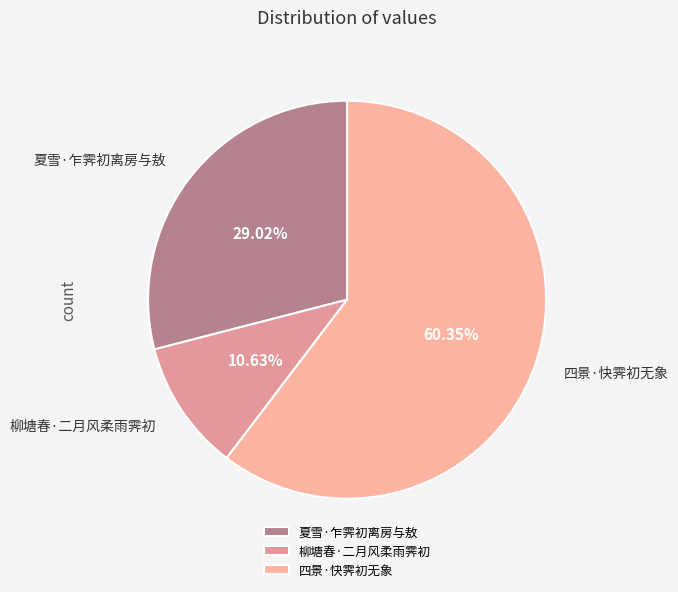

To the nearest percent, what is the difference between the 夏雪·乍霁初离房与敖 and 四景·快霁初无象 slice percentages?

31%